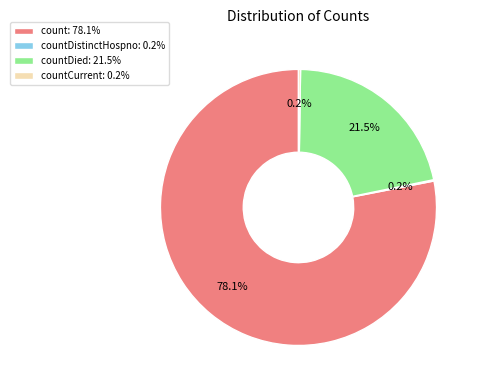

What is the largest slice in the pie chart?

count: 78.1%